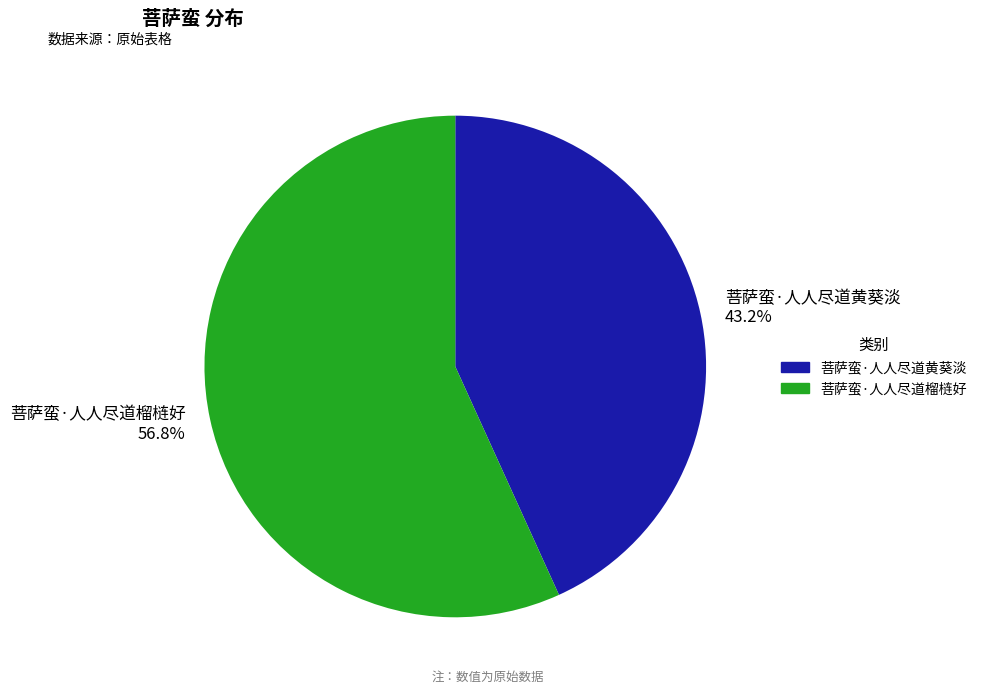

To the nearest percent, what is the difference between the 菩萨蛮·人人尽道榴梿好 and 菩萨蛮·人人尽道黄葵淡 slice percentages?

14%